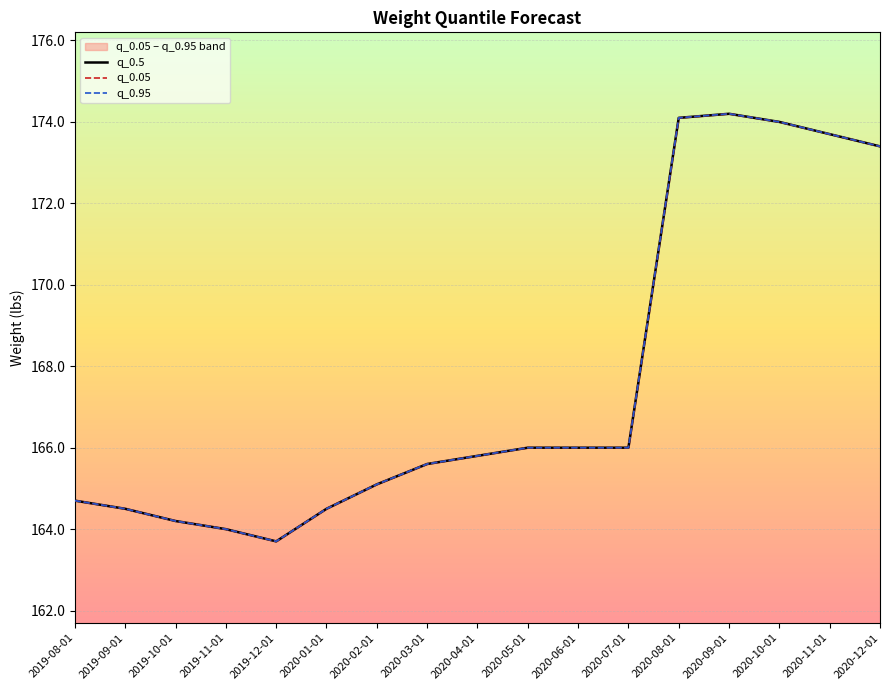

What is the label of the 10th point from the right?

2020-03-01